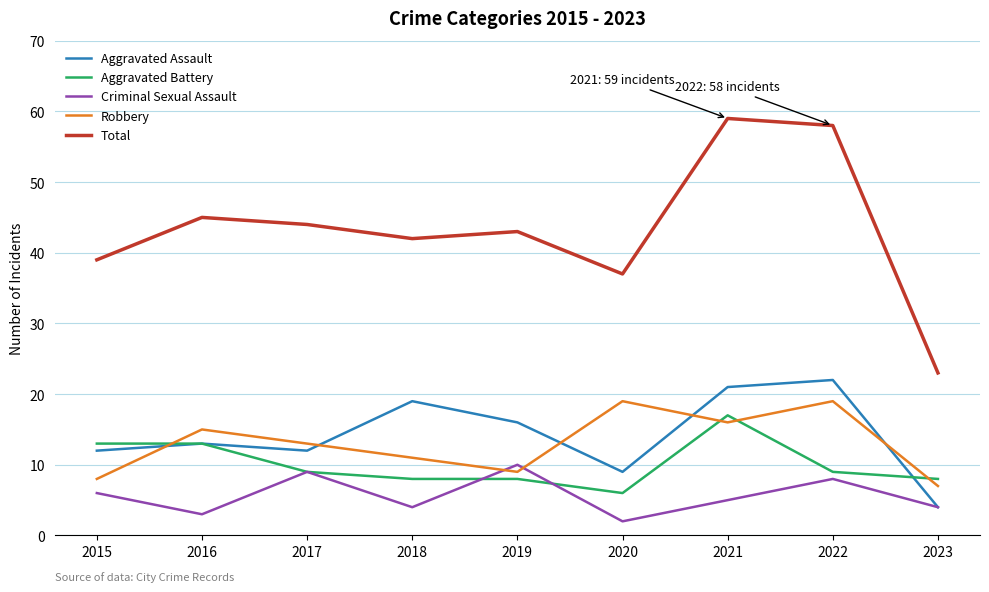

Which category has the lowest value in the Total series?

2023